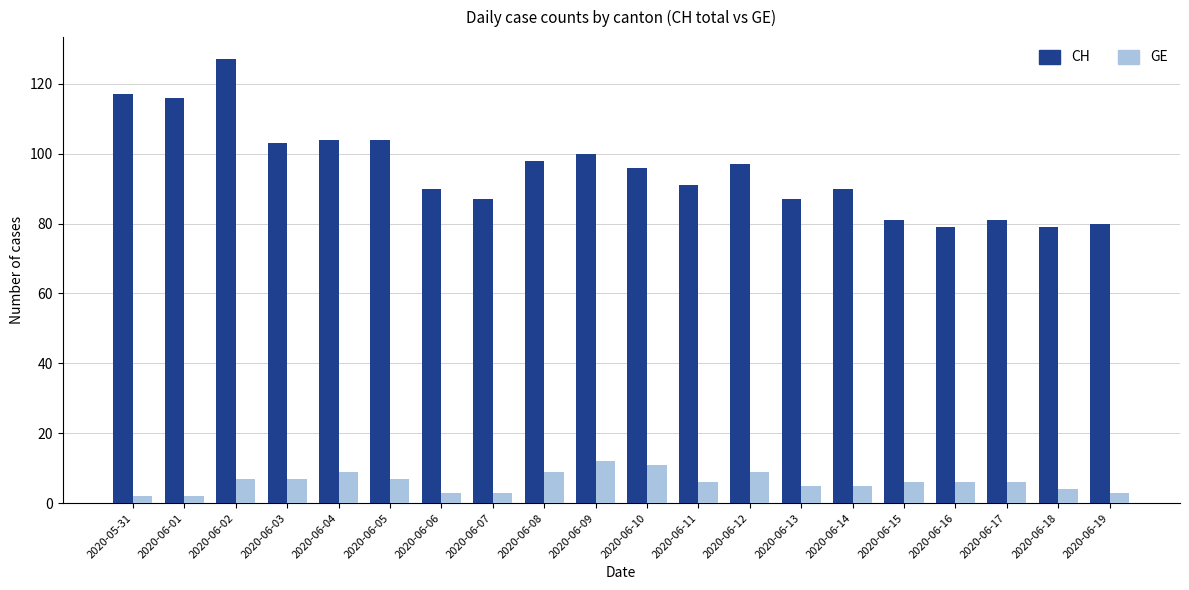

Reading left to right, extract all data points from this chart.

CH: 2020-05-31=117	2020-06-01=116	2020-06-02=127	2020-06-03=103	2020-06-04=104	2020-06-05=104	2020-06-06=90	2020-06-07=87	2020-06-08=98	2020-06-09=100	2020-06-10=96	2020-06-11=91	2020-06-12=97	2020-06-13=87	2020-06-14=90	2020-06-15=81	2020-06-16=79	2020-06-17=81	2020-06-18=79	2020-06-19=80
GE: 2020-05-31=2	2020-06-01=2	2020-06-02=7	2020-06-03=7	2020-06-04=9	2020-06-05=7	2020-06-06=3	2020-06-07=3	2020-06-08=9	2020-06-09=12	2020-06-10=11	2020-06-11=6	2020-06-12=9	2020-06-13=5	2020-06-14=5	2020-06-15=6	2020-06-16=6	2020-06-17=6	2020-06-18=4	2020-06-19=3